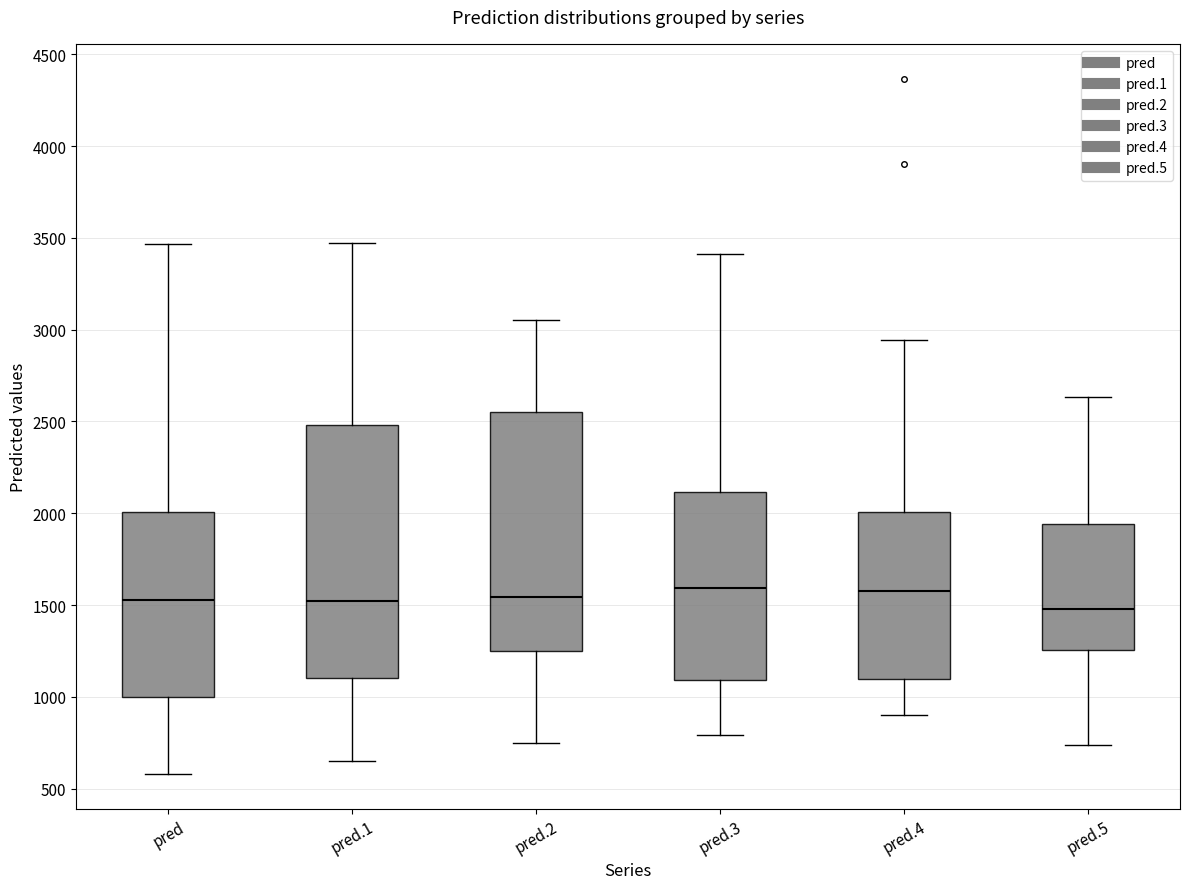

Where is the lower edge of the box for pred.4 on the y-axis? The values are not printed on the chart, so give them approximately, as read against the axis.

1100